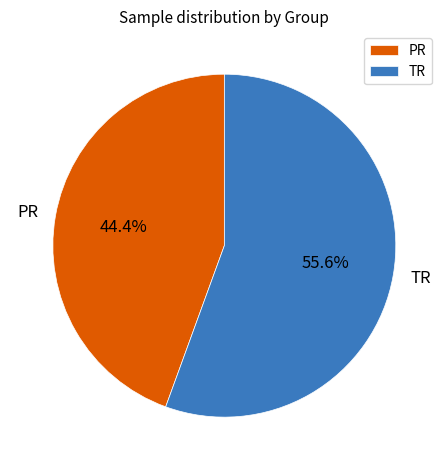

Does PR represent more than half of the total?

No